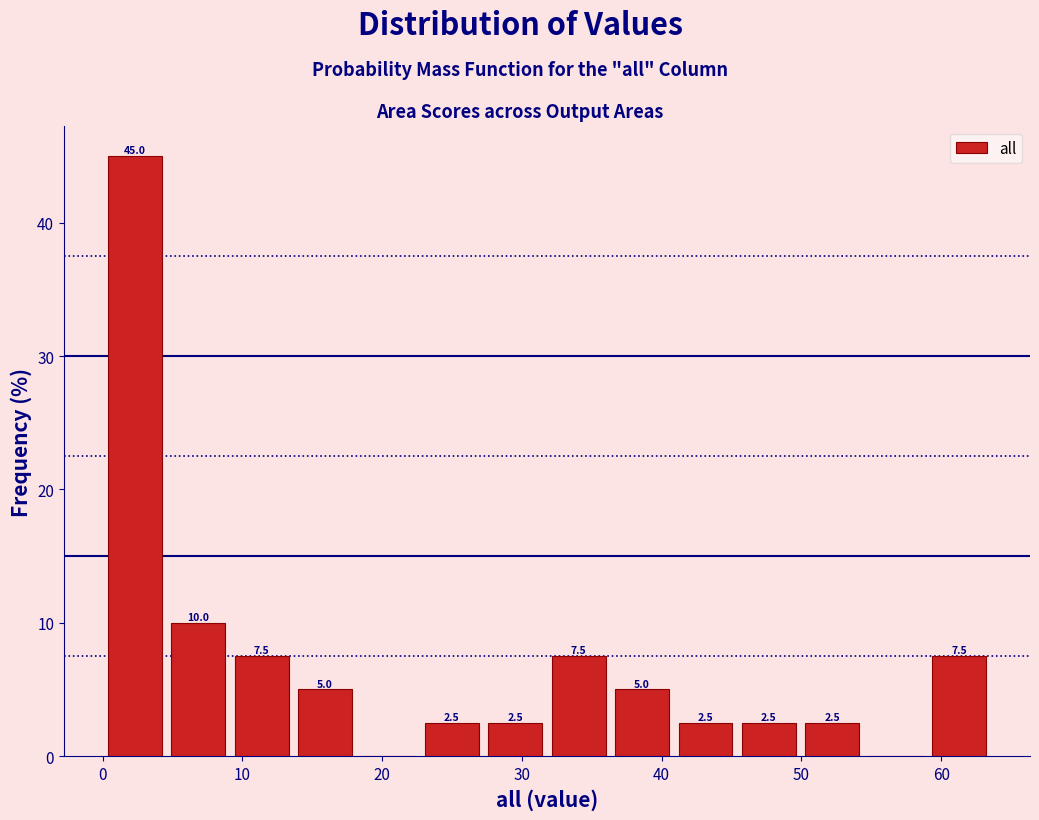

Over which range of the x-axis is the bar tallest?

0 to 5